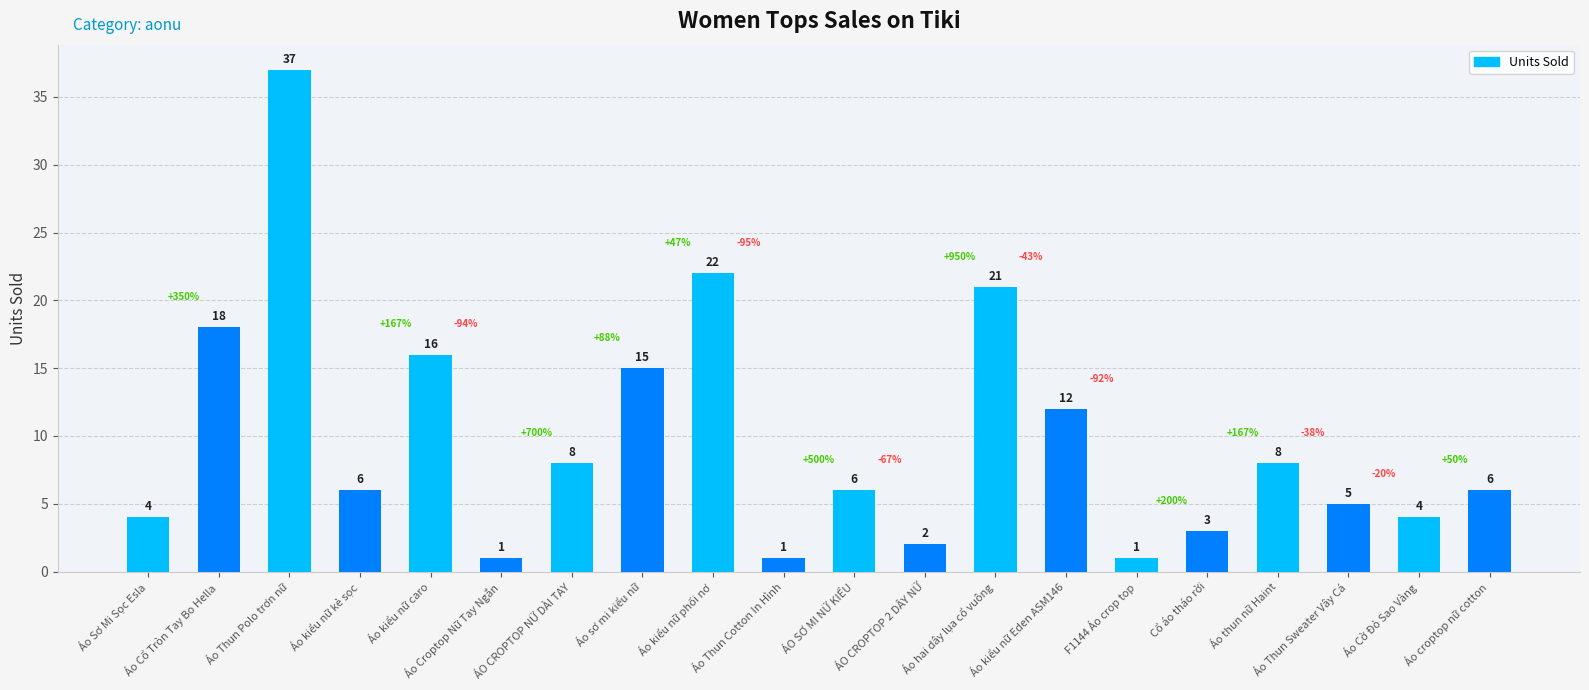

What is the maximum value shown in the chart?

37